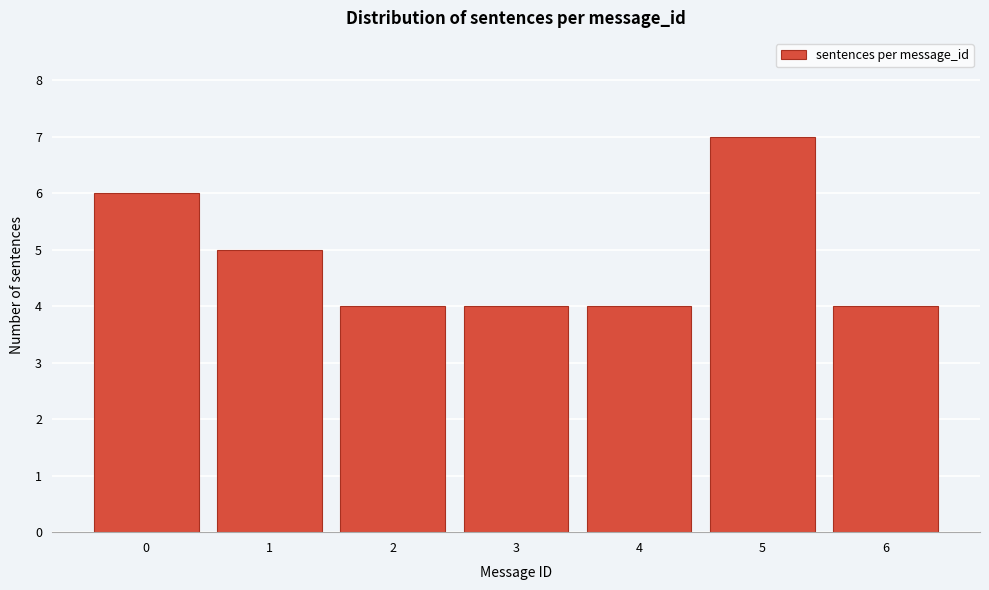

Reading left to right, transcribe all the data shown in this chart.

6	5	4	4	4	7	4